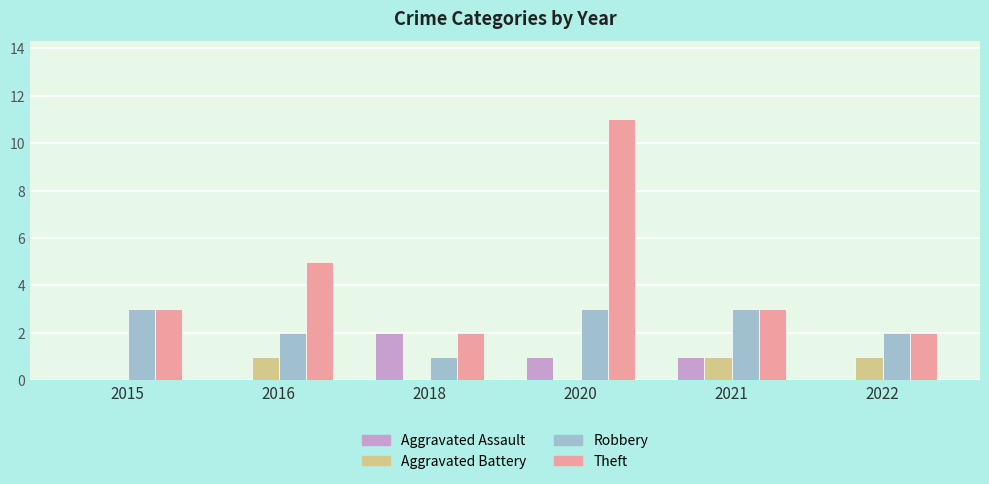

At which category is the sum across all series the highest?

2020